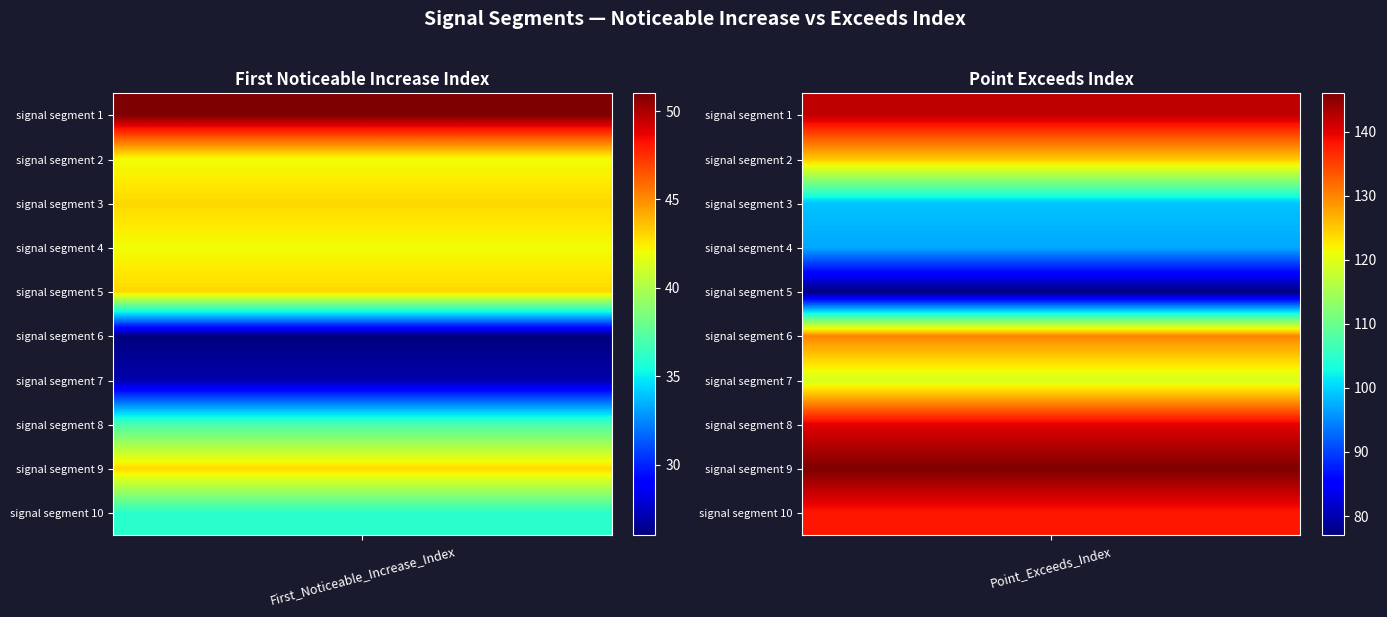

Reading left to right, list all the values displayed in this chart.

signal segment 1: 51	142
signal segment 2: 42	125
signal segment 3: 43	99
signal segment 4: 42	97
signal segment 5: 43	77
signal segment 6: 26	130
signal segment 7: 27	119
signal segment 8: 37	140
signal segment 9: 43	146
signal segment 10: 36	138